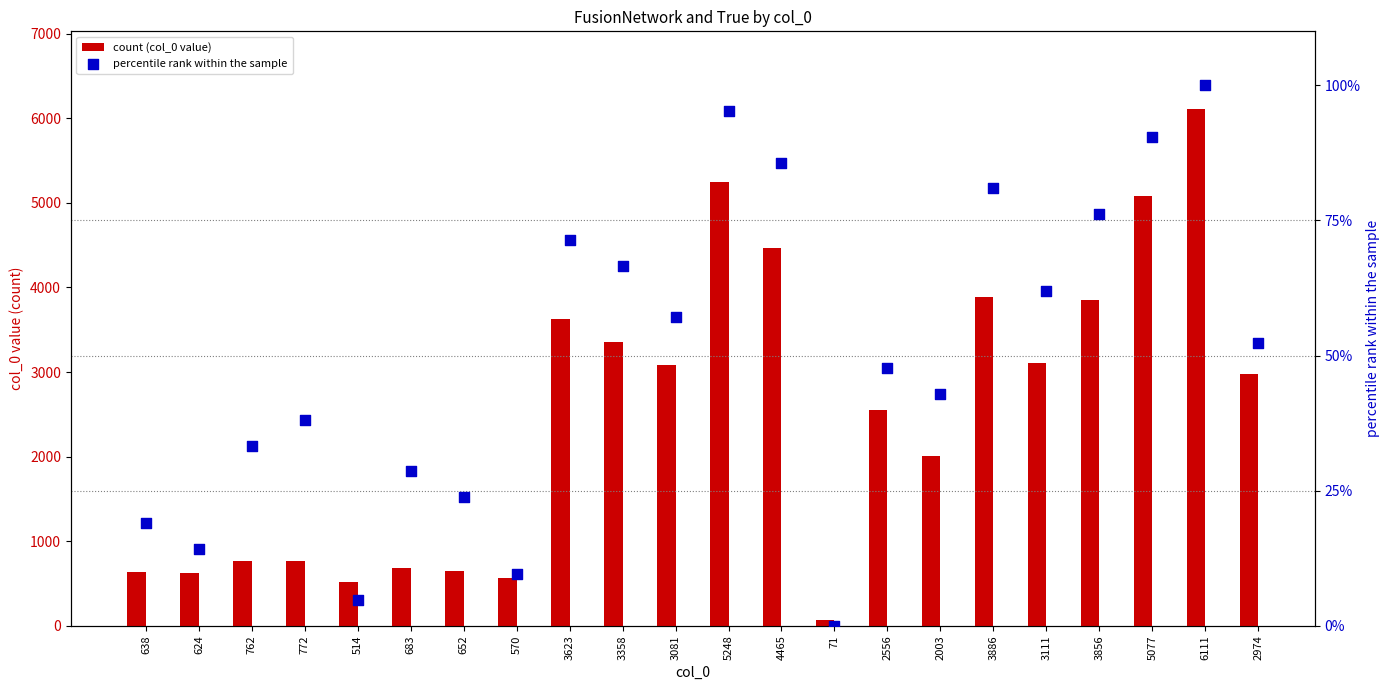

At which category is the sum across all series the highest?

6111